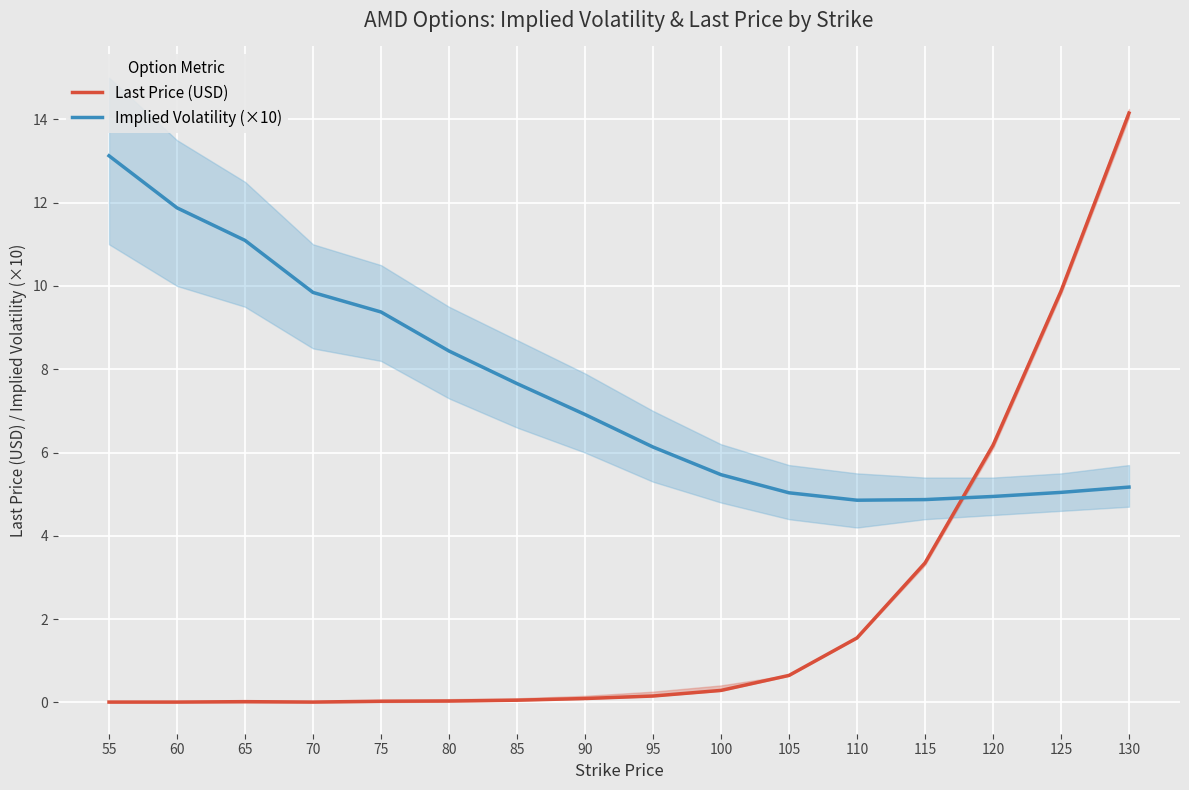

Which has a higher value, 125 or 105?

125